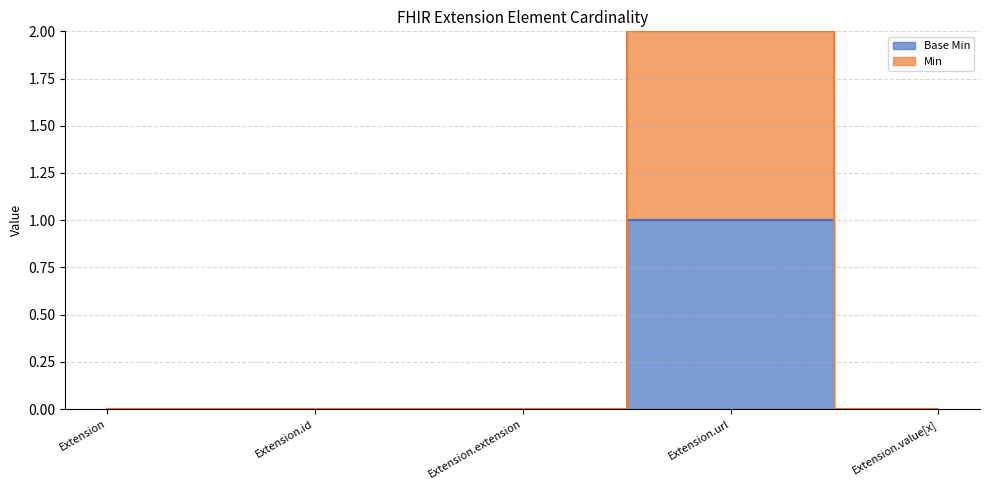

What is the spread (max minus min) of values at Extension.url?

1